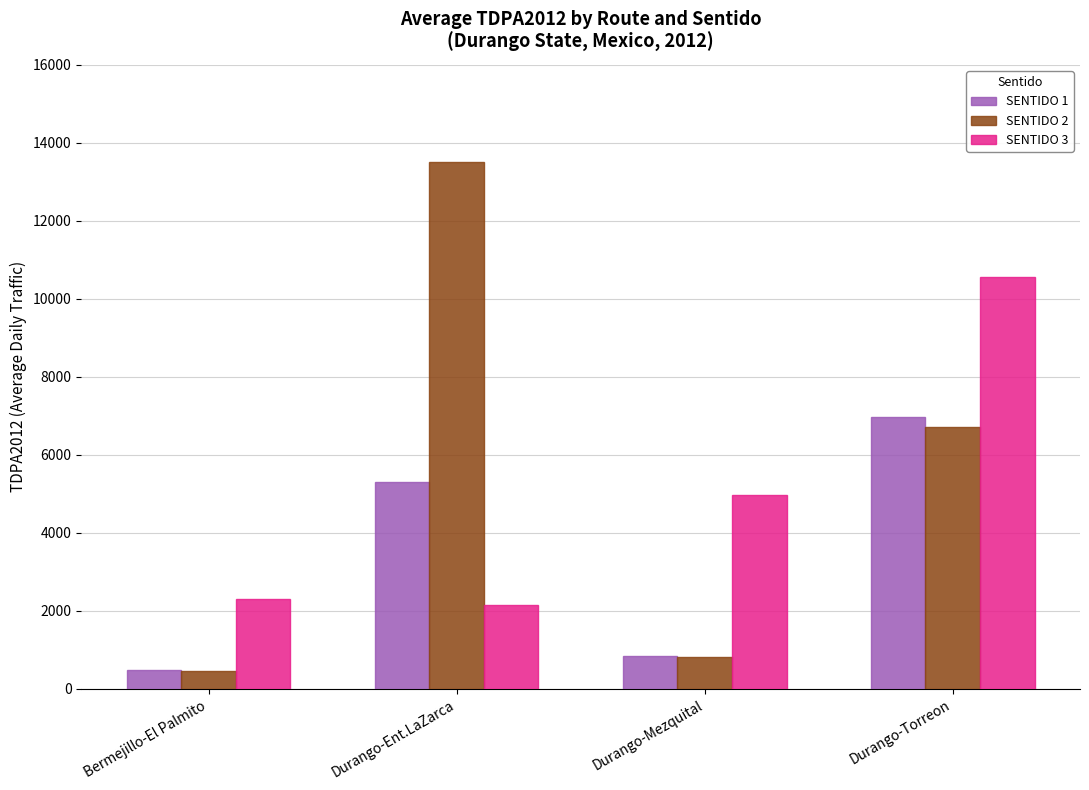

Which category has the highest value in the SENTIDO 1 series?

Durango-Torreon